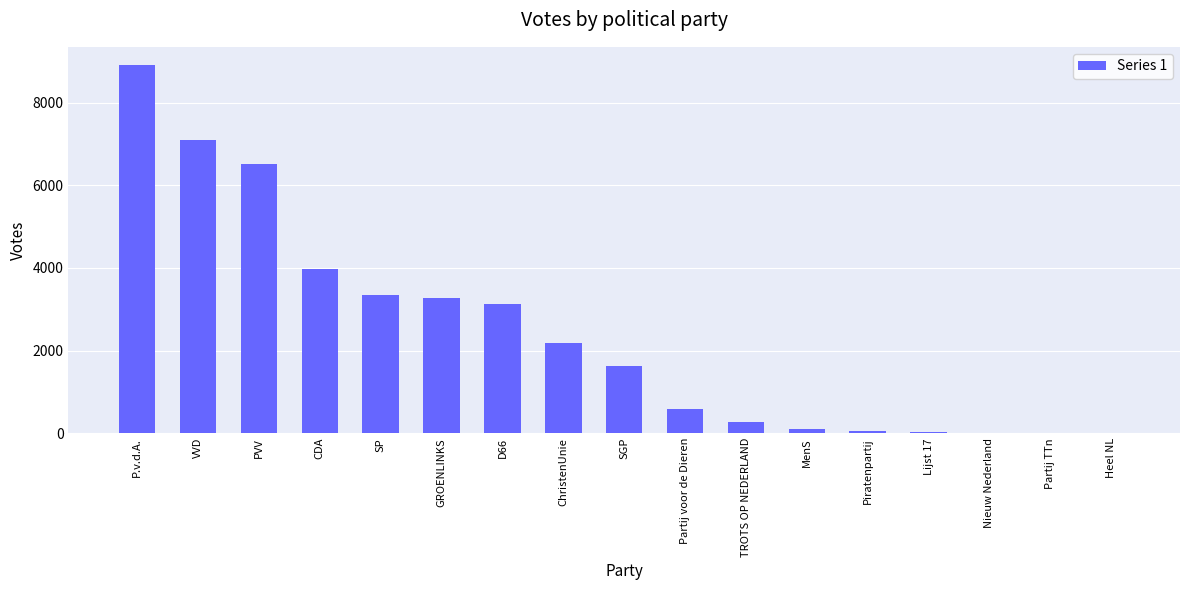

The chart shows a value of 6524 at PVV. True or false?

True